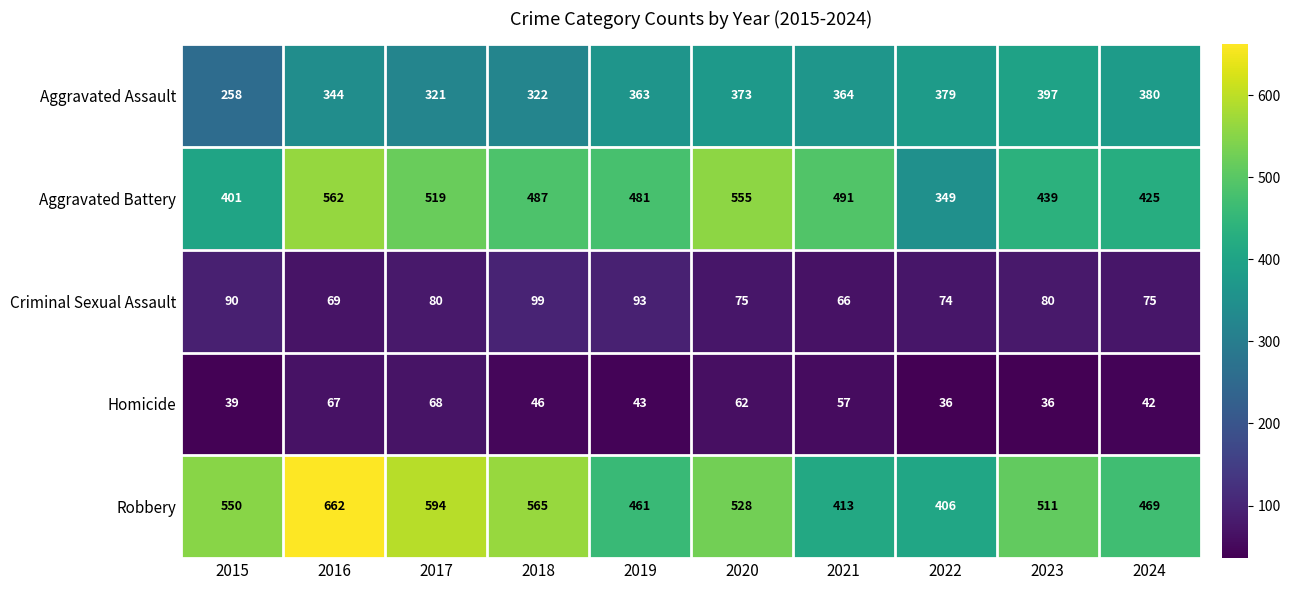

What is the spread (max minus min) of values at 2015?

511